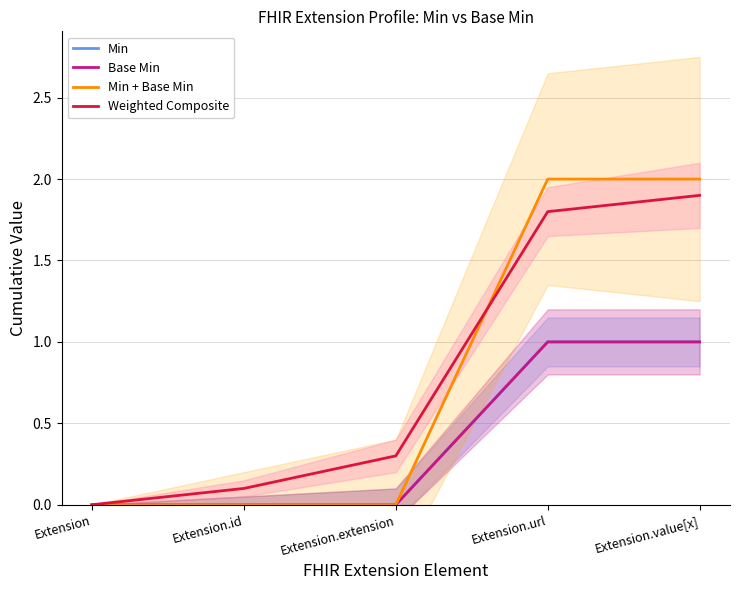

Is the value of Min + Base Min at Extension.extension greater than the value of Min at Extension.url?

No